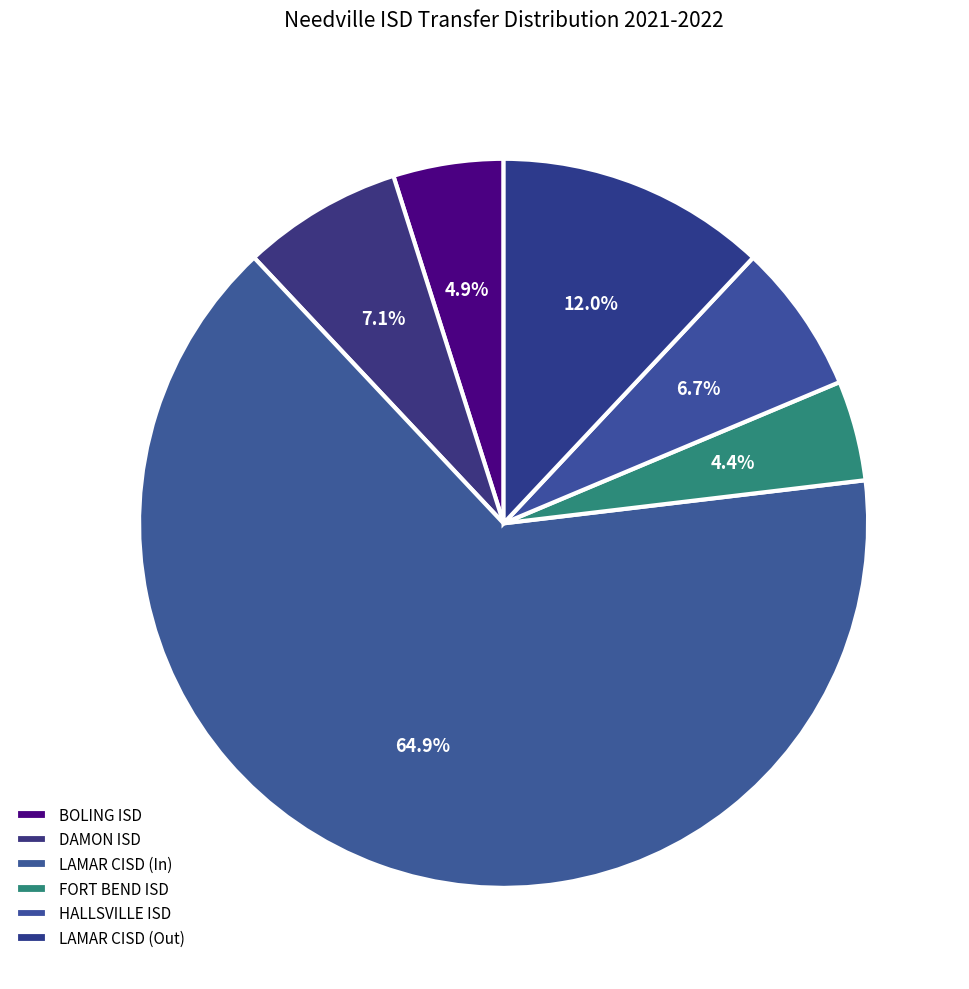

How many slices are in this pie chart?

6